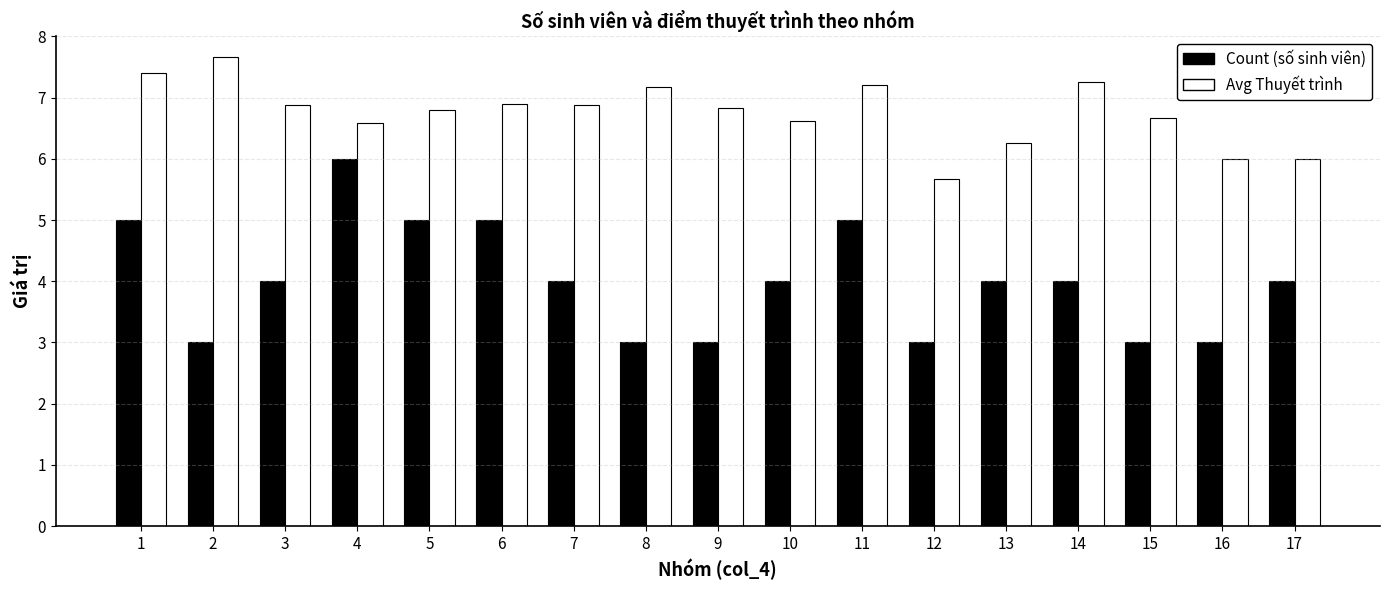

Read the Count (số sinh viên) value at 10.

4.0